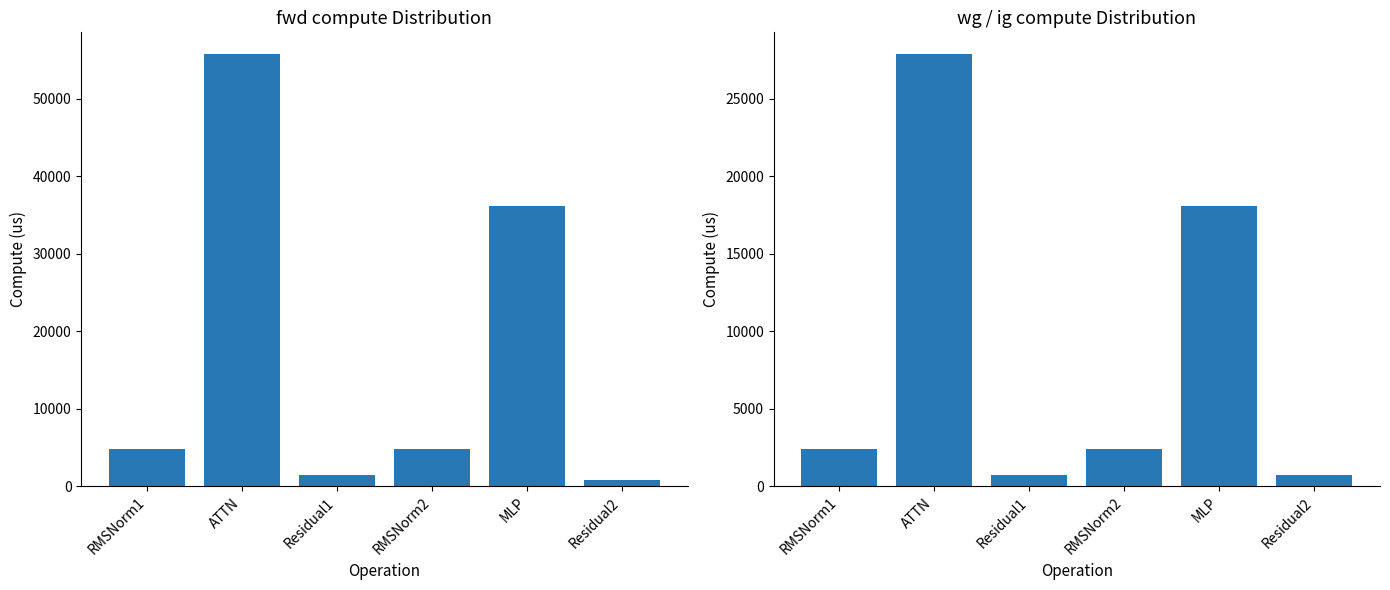

What is the average value of the fwd compute series?

17322.8